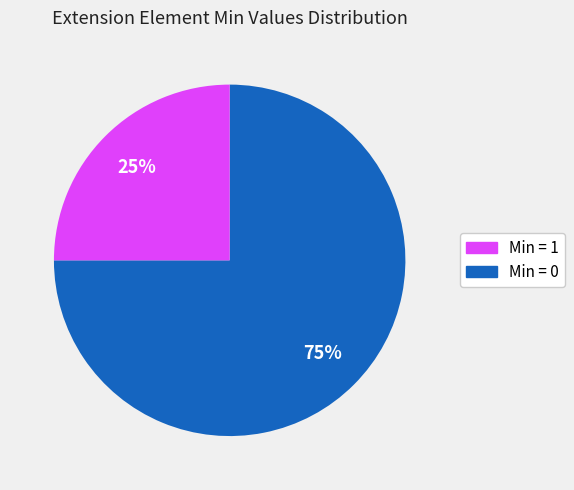

To the nearest percent, what is the average slice percentage?

50%